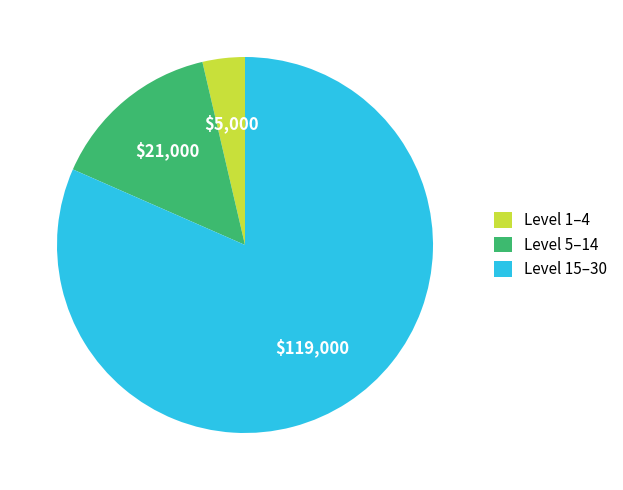

Which has a higher value, Level 15–30 or Level 5–14?

Level 15–30